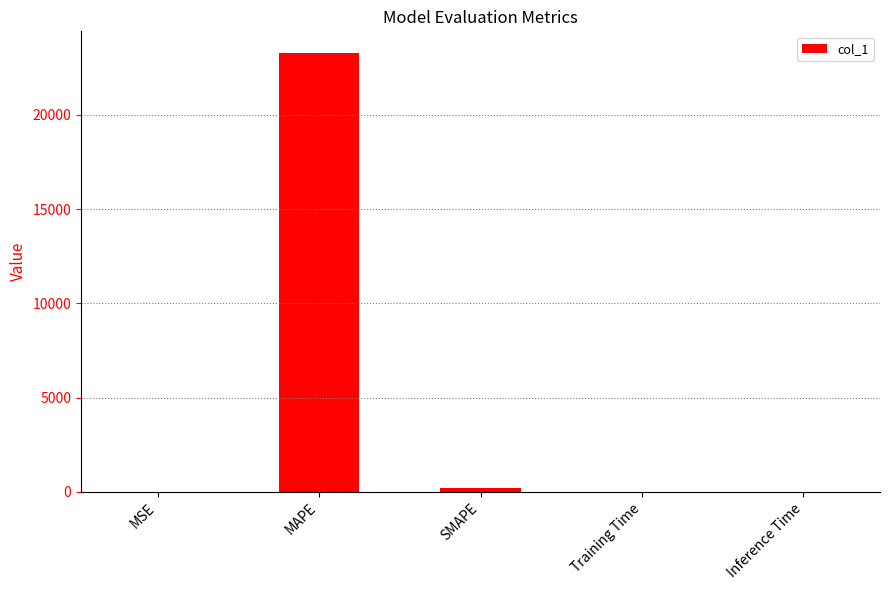

What is the sum of all values?

23471.6